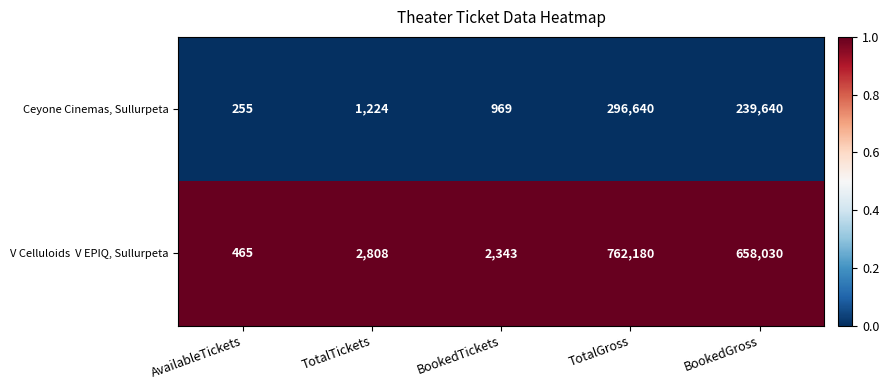

What is the total value across all series at TotalTickets?

4032